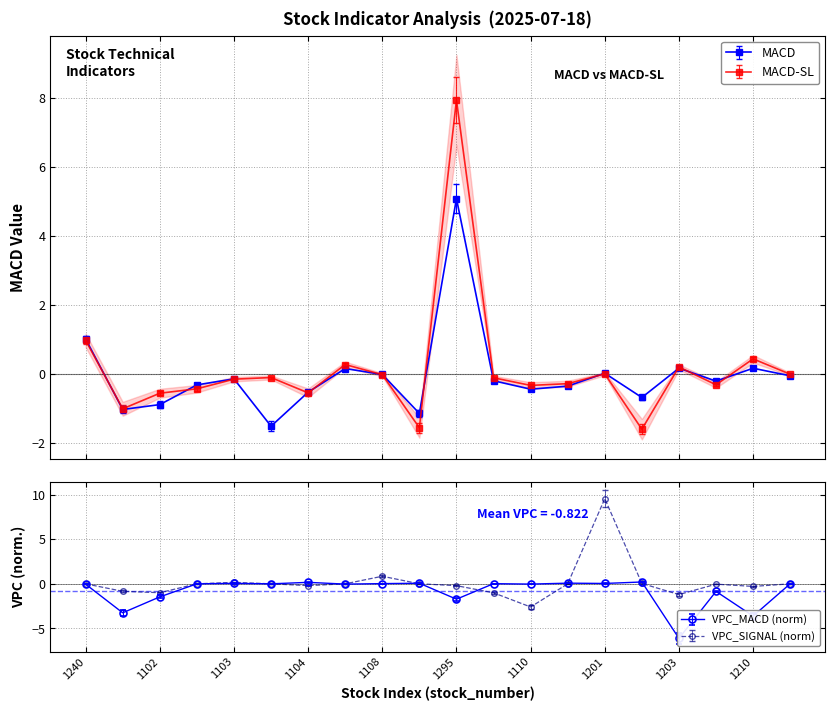

Is the value of MACD-SL at 1336 greater than the value of MACD at 1203?

No